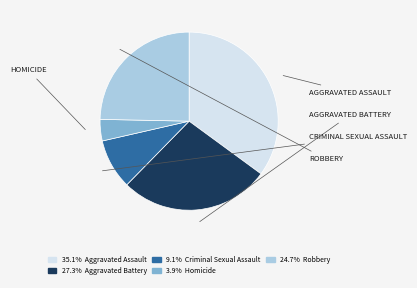

Is there any slice that represents more than half of the pie?

No